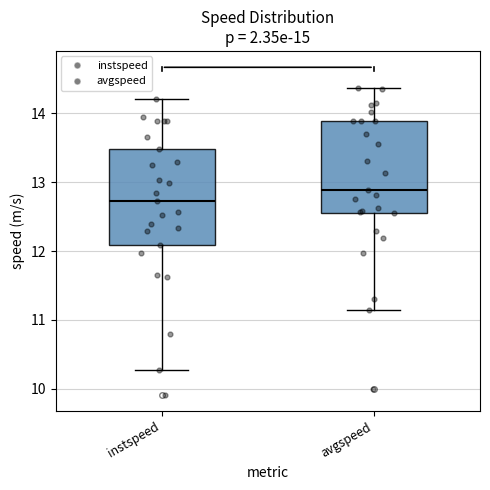

Which box's median line is the highest?

avgspeed